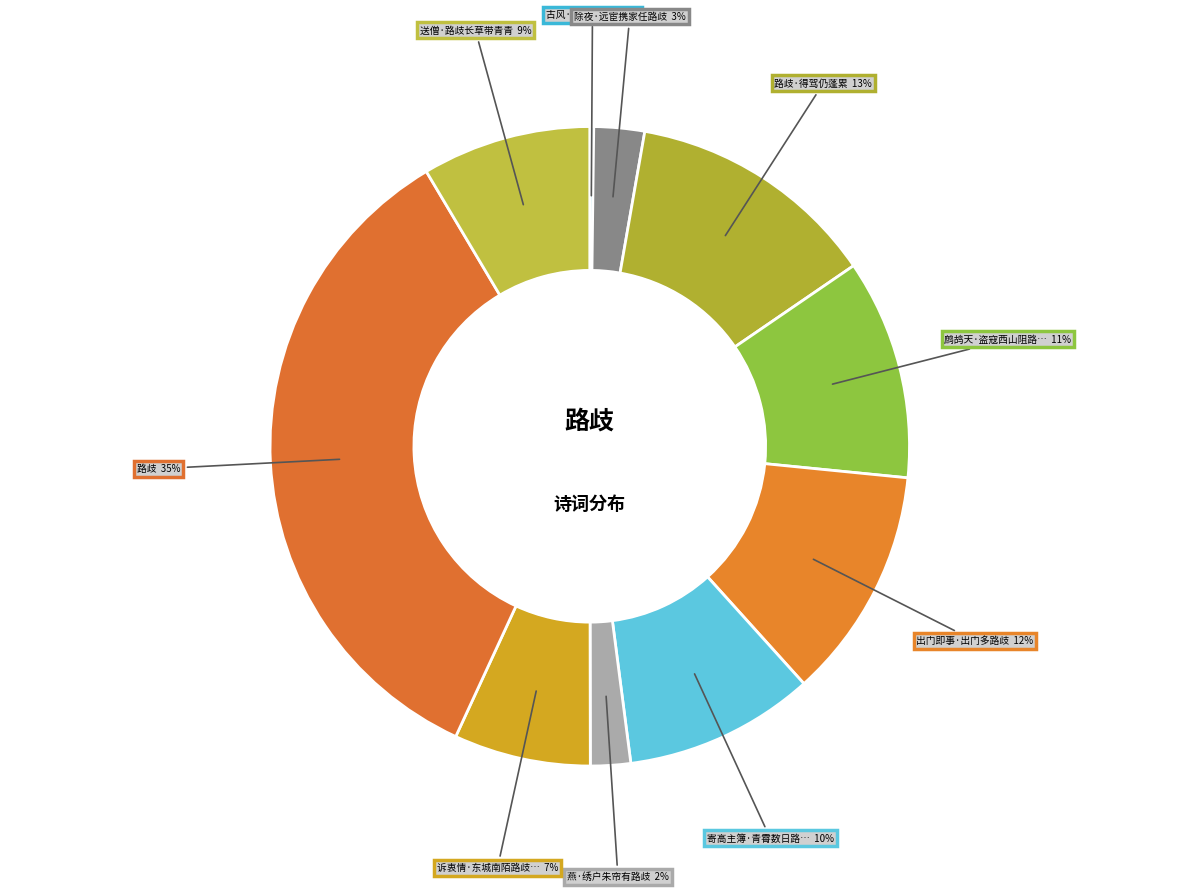

How many segments does this pie chart have?

10